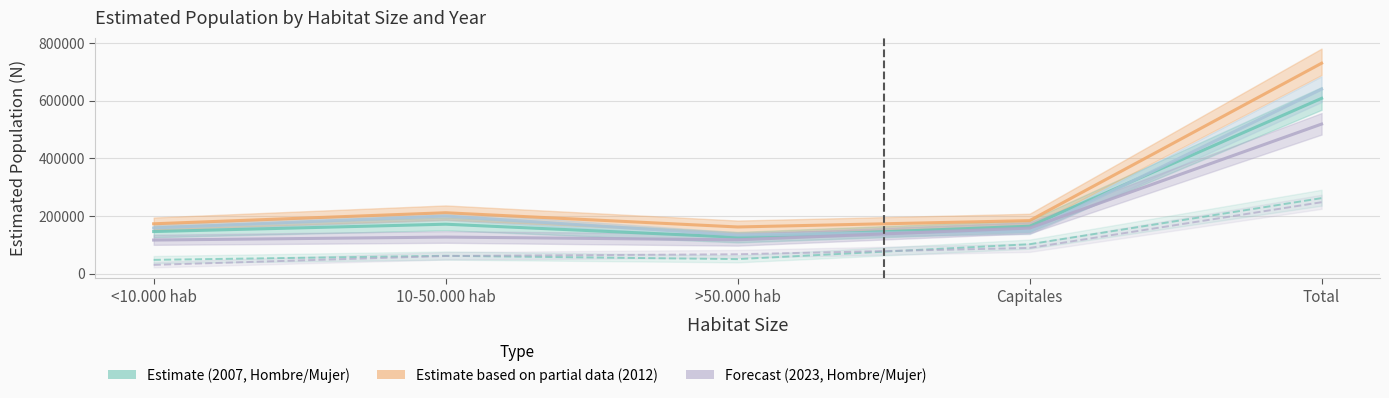

At Total, list the series in order from largest to smallest.

Hombre 2012 (Partial Estimate), Hombre 2016, Hombre 2007 (Estimate), Hombre 2023 (Forecast), Mujer 2007 (Estimate), Mujer 2023 (Forecast)